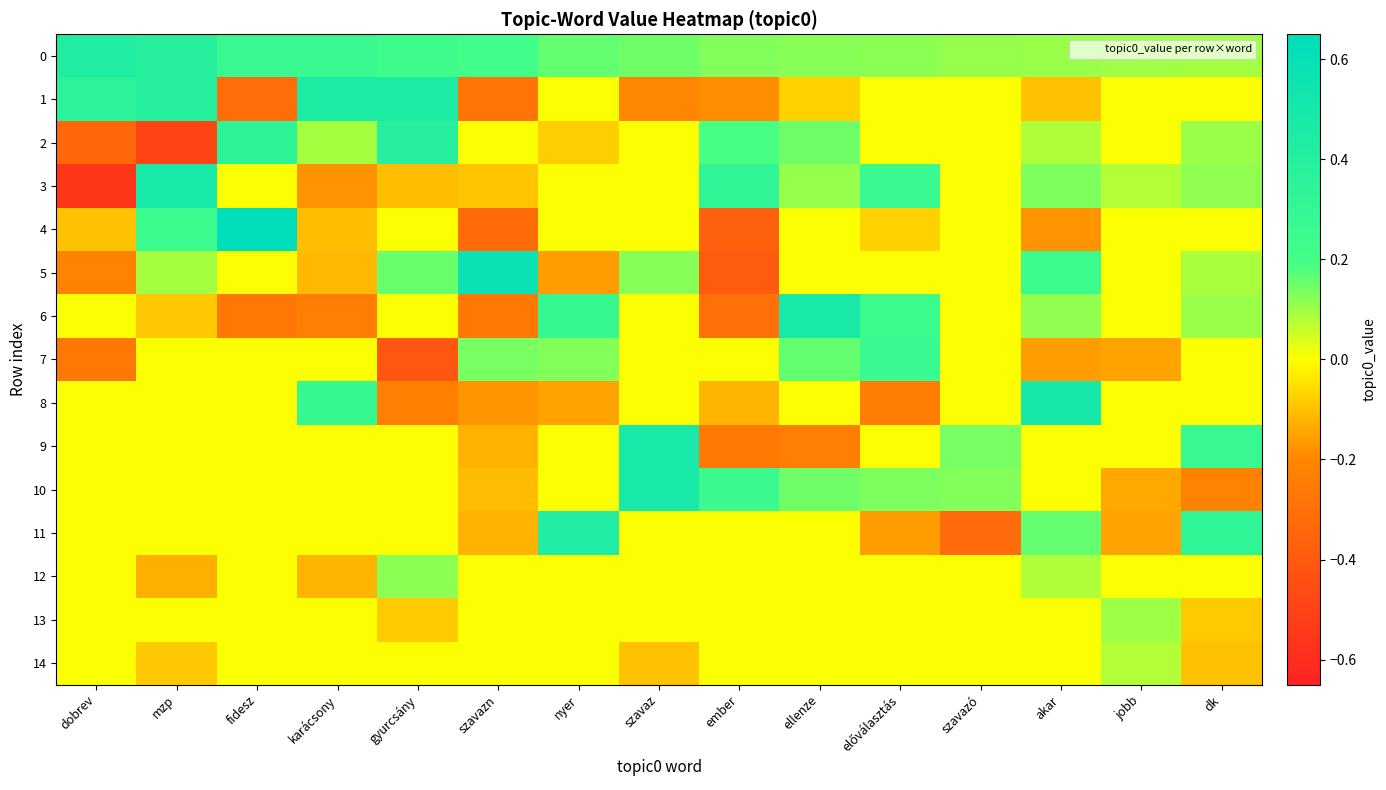

What is the total value across all series at előválasztás?

0.5